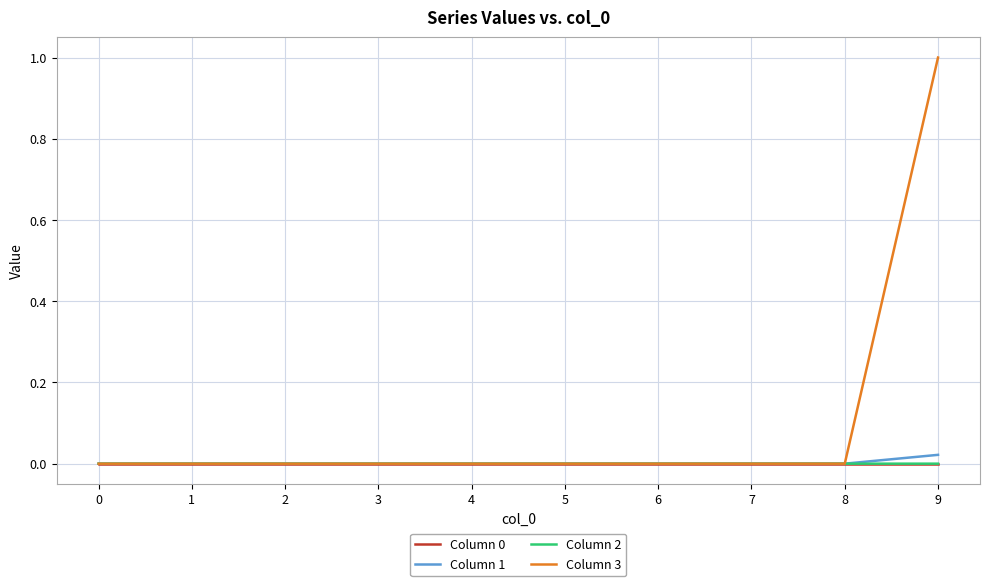

At which category is the sum across all series the highest?

9